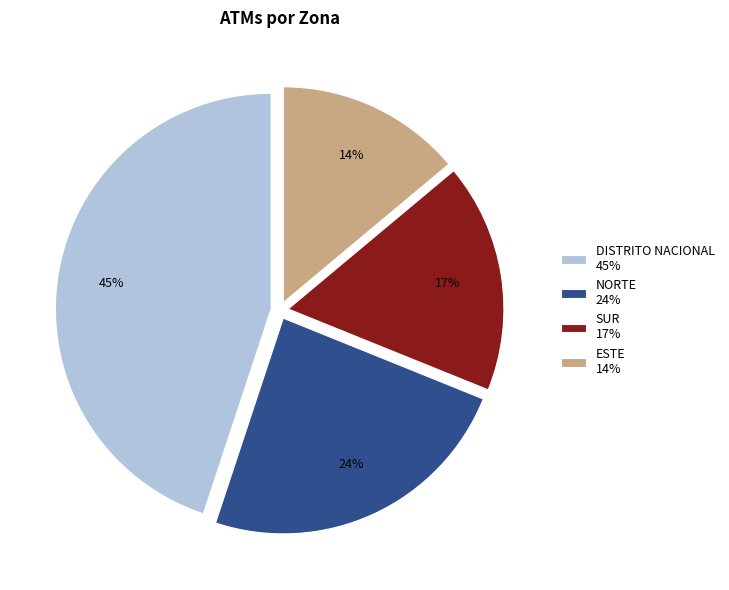

Is ESTE the majority of the pie?

No